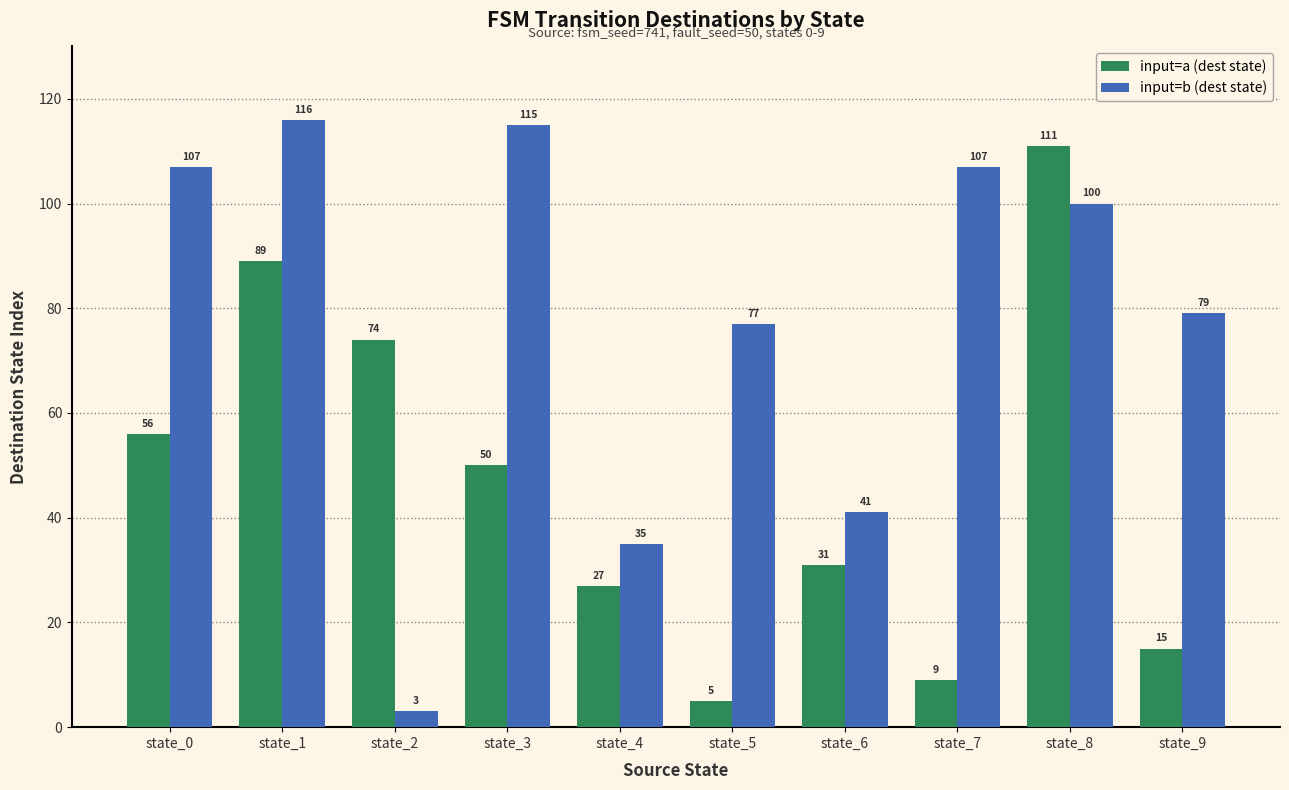

Reading left to right, what are all the values shown in this chart?

input=a (dest state): state_0=56	state_1=89	state_2=74	state_3=50	state_4=27	state_5=5	state_6=31	state_7=9	state_8=111	state_9=15
input=b (dest state): state_0=107	state_1=116	state_2=3	state_3=115	state_4=35	state_5=77	state_6=41	state_7=107	state_8=100	state_9=79